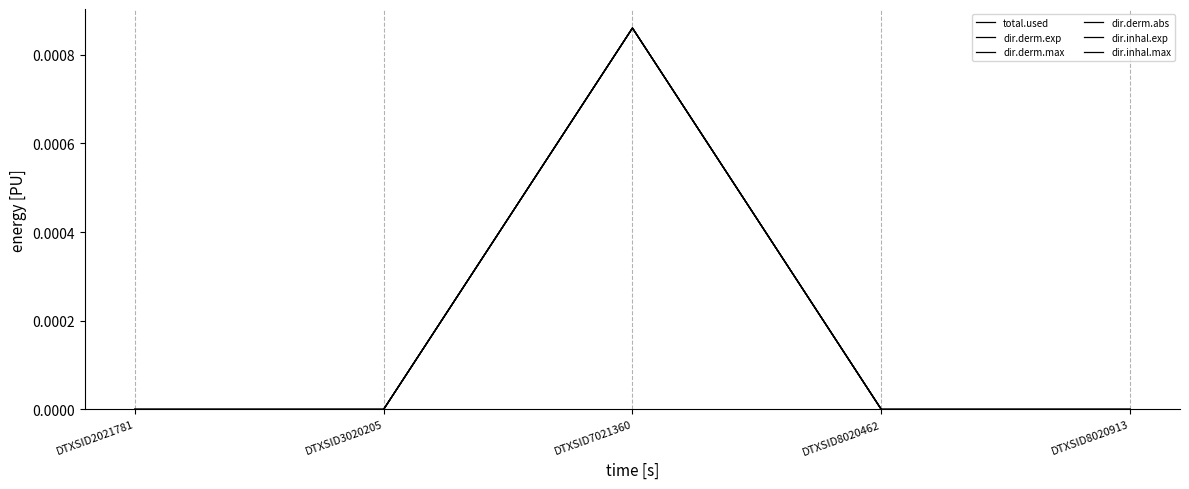

Does the chart display data point markers on the line(s)?

No